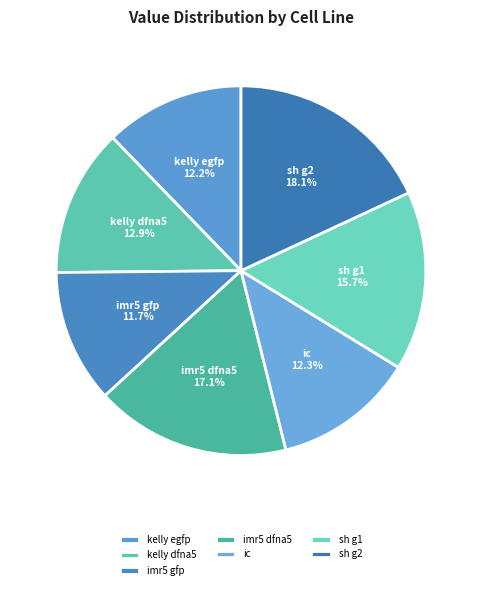

How many slices are in this pie chart?

7